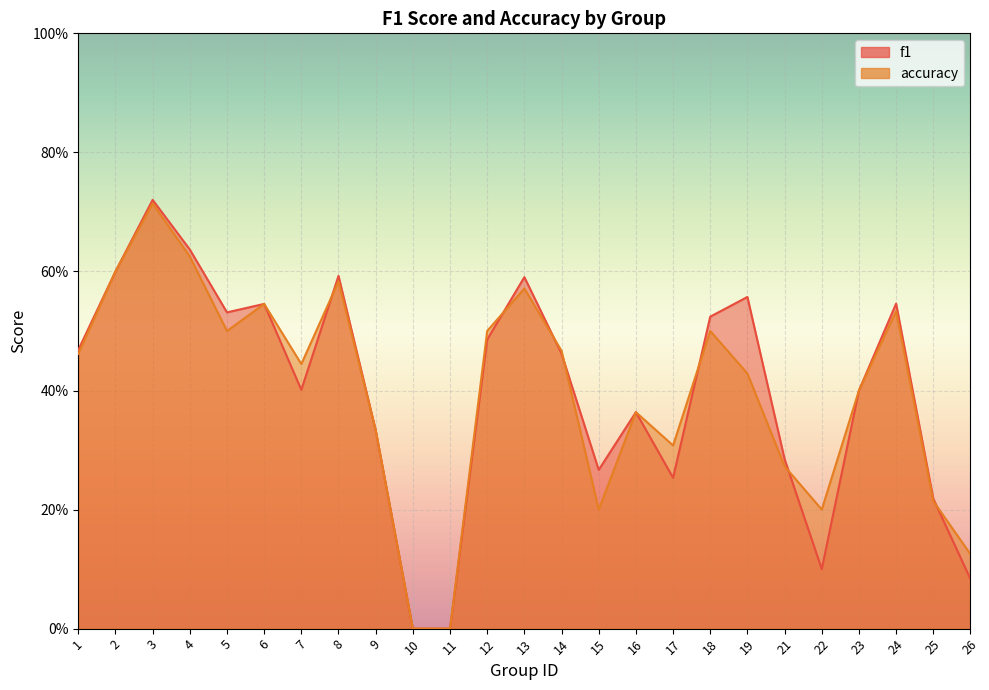

What is the highest value of the f1 series?

0.7